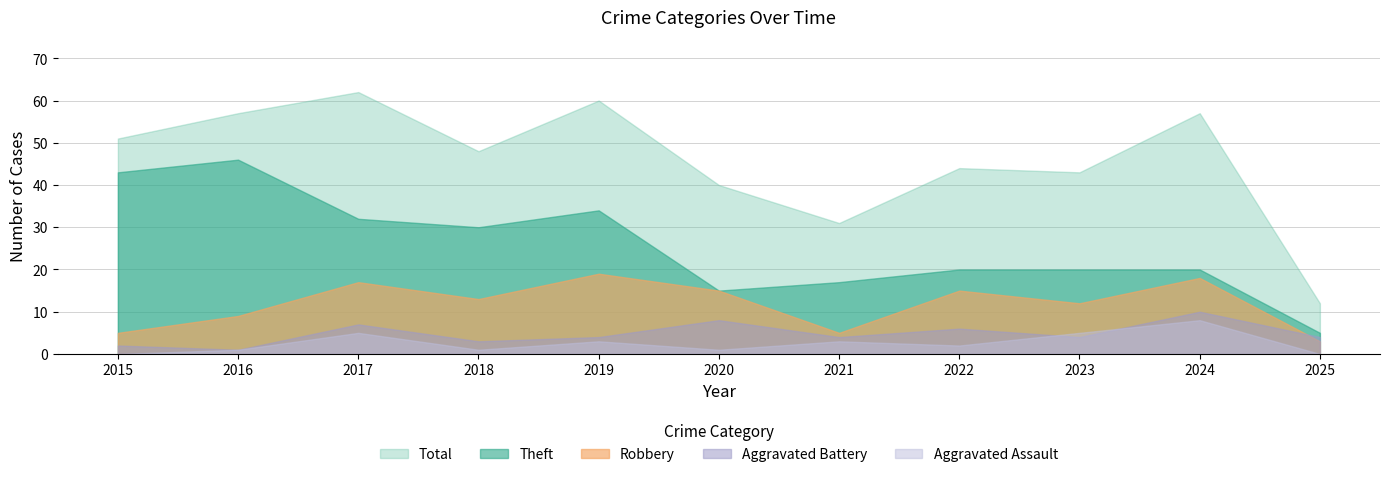

How many lines are shown in the chart?

5